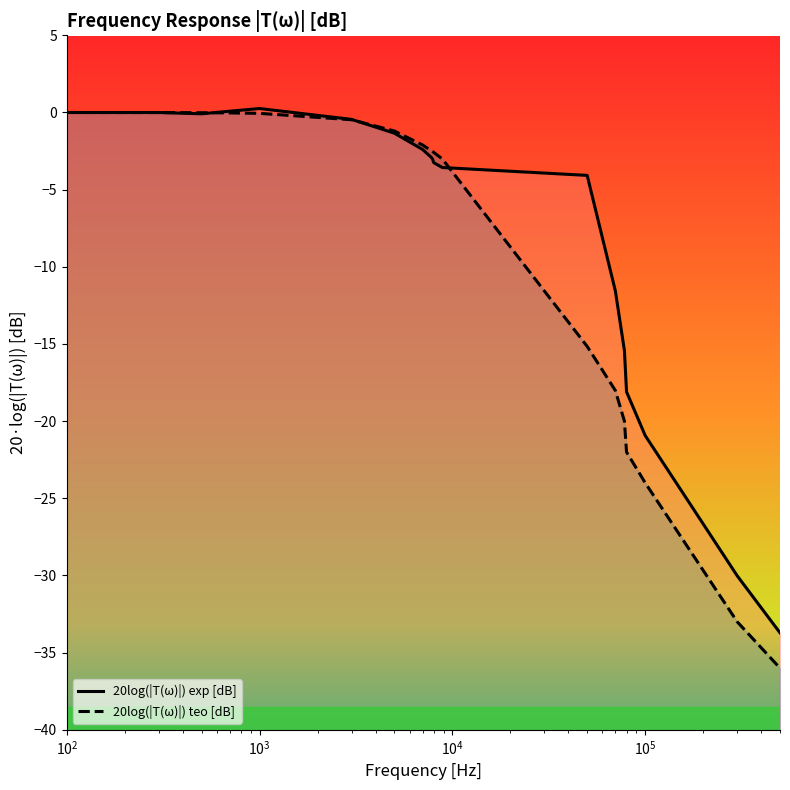

True or false: 20log(|T(ω)|) teo [dB] has a value of -36.4 at 16.

False